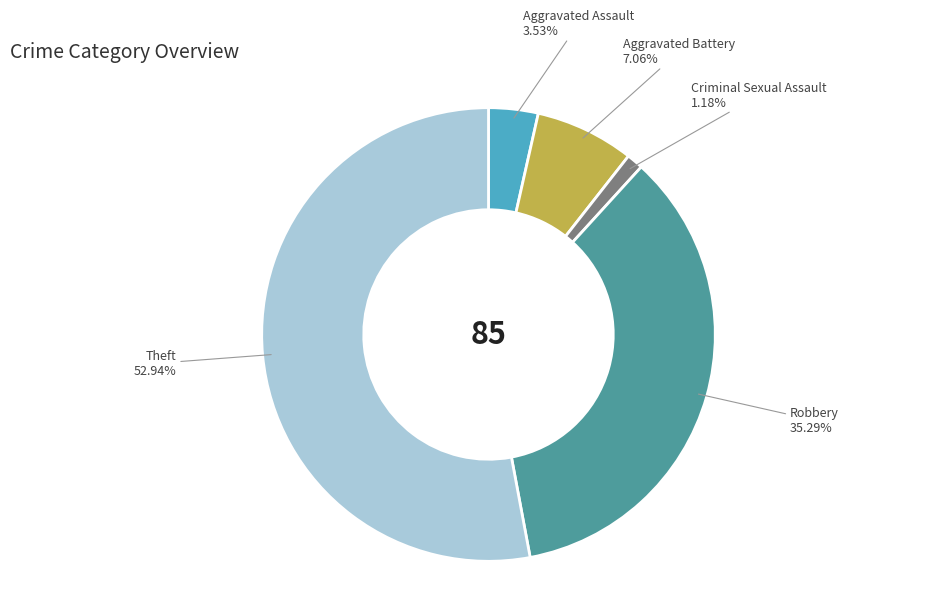

Is there any slice that represents more than half of the pie?

Yes